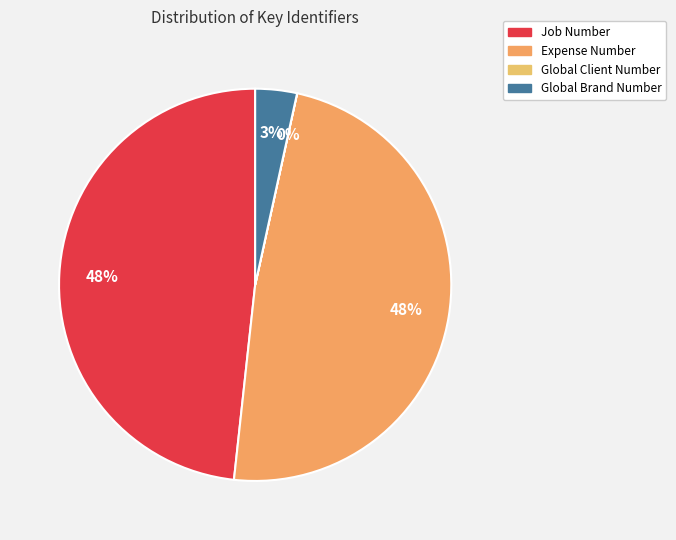

Does Global Client Number represent more than half of the total?

No